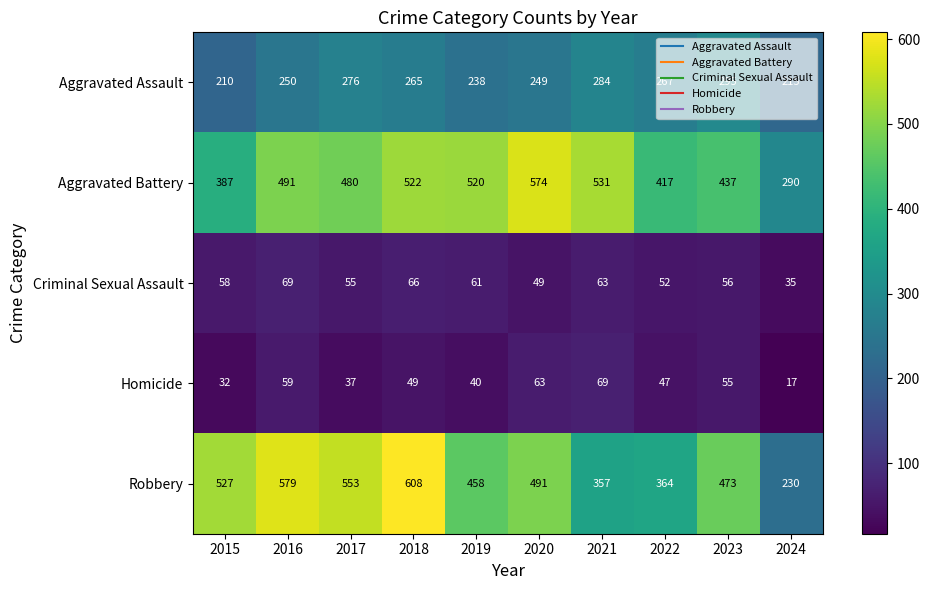

At how many categories does at least one series exceed 415?

9